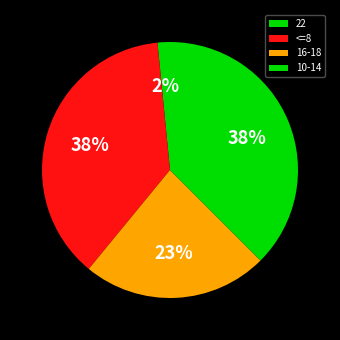

How many segments does this pie chart have?

4